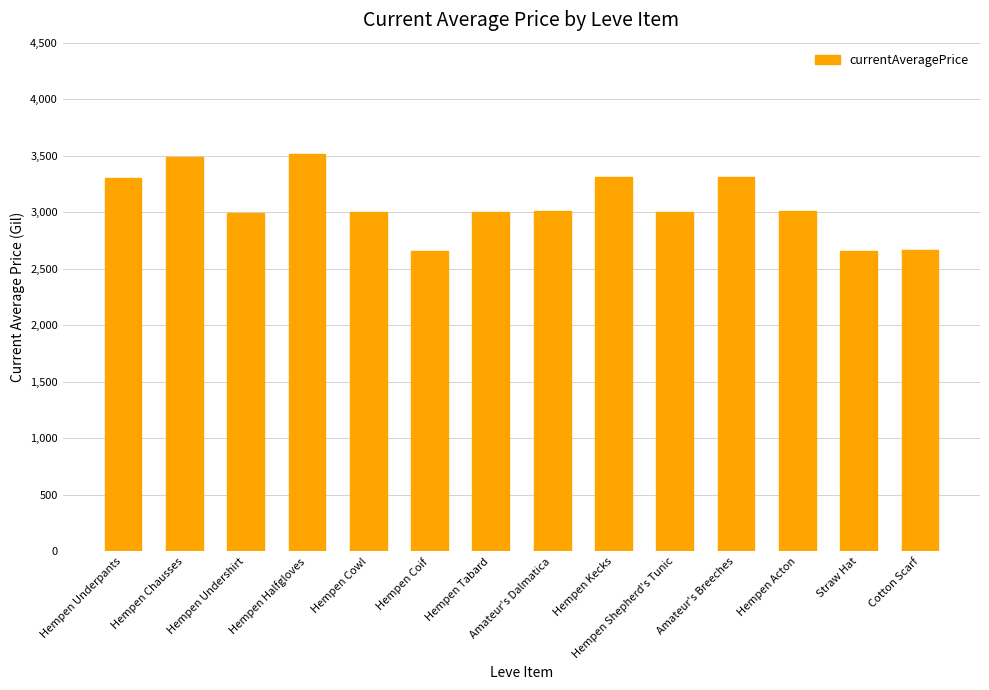

Where does the data first go above 3008?

Hempen Underpants